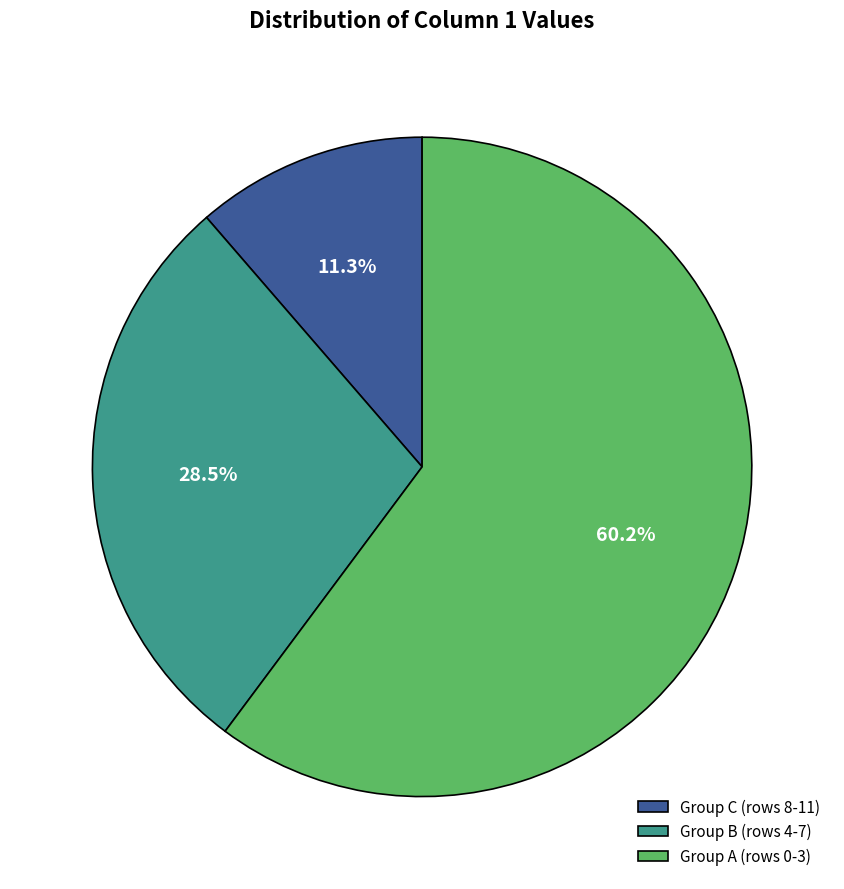

Rank the categories by value from lowest to highest.

Group C (rows 8-11), Group B (rows 4-7), Group A (rows 0-3)